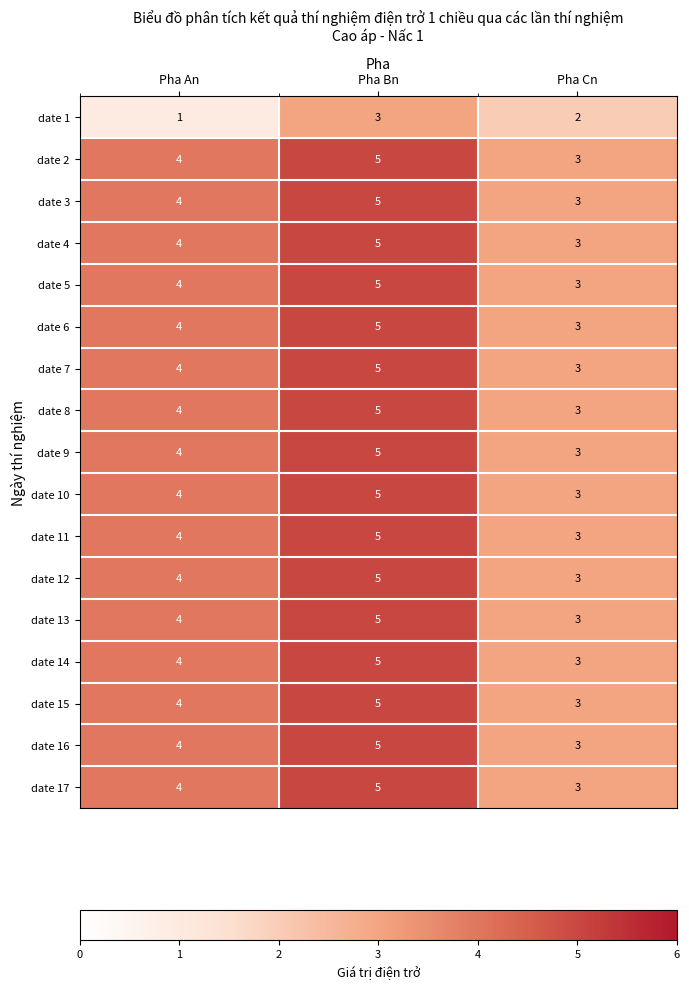

True or false: date 14 has a value of 5 at Pha Cn.

False